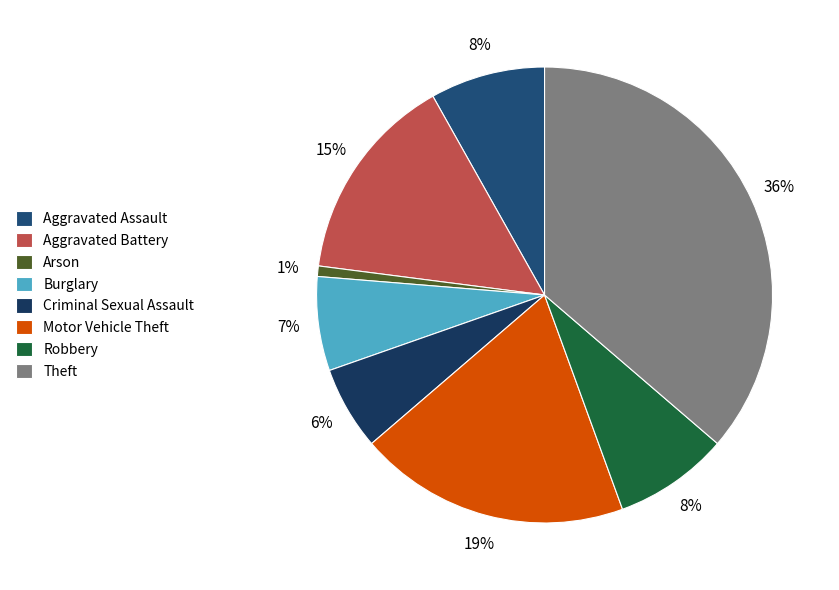

How many segments does this pie chart have?

8